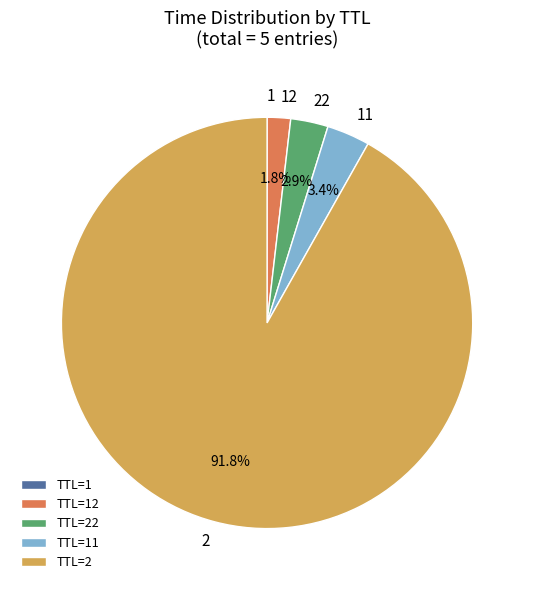

Which slice is the largest?

TTL=2